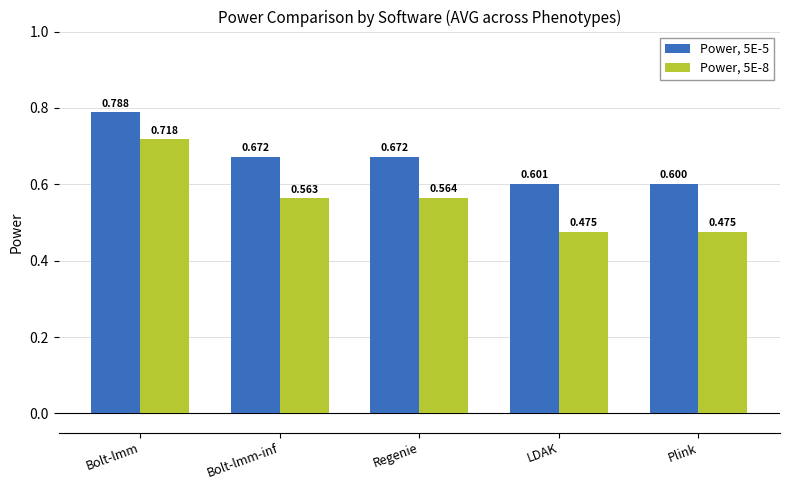

List the series in order of their overall mean, highest first.

Power, 5E-5, Power, 5E-8